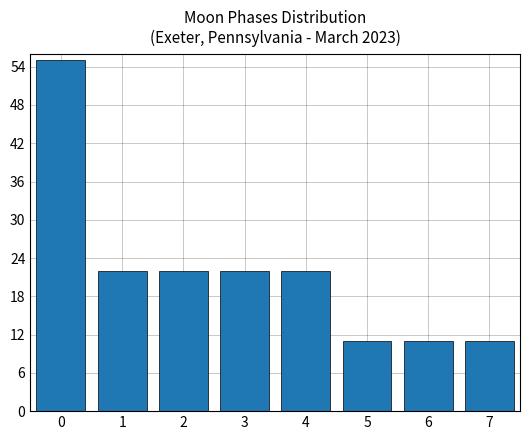

Reading right to left, transcribe all the data shown in this chart.

11	11	11	22	22	22	22	55